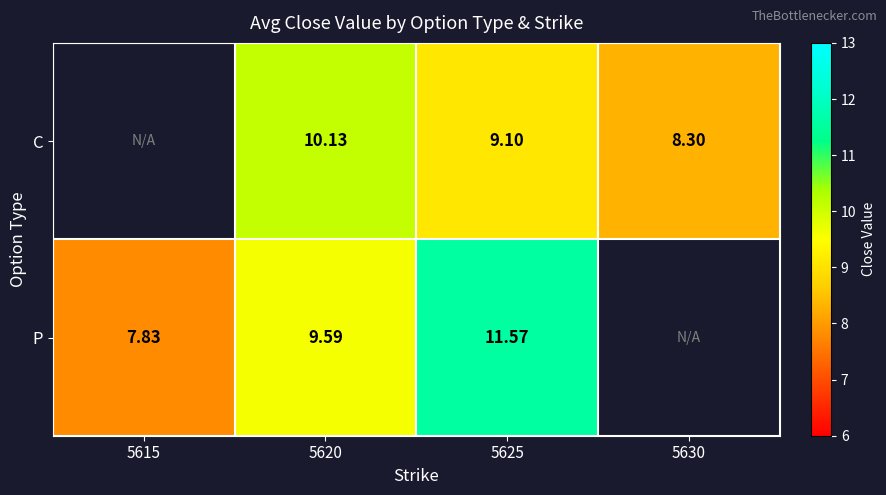

Rank the series at 5620 from lowest to highest value.

P, C